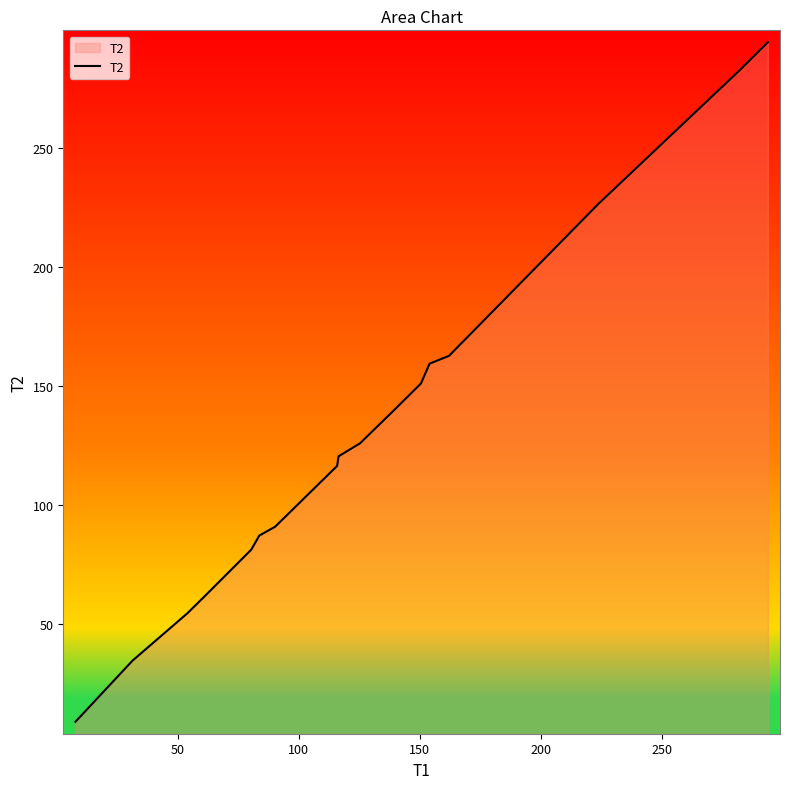

What is the average value?

130.5